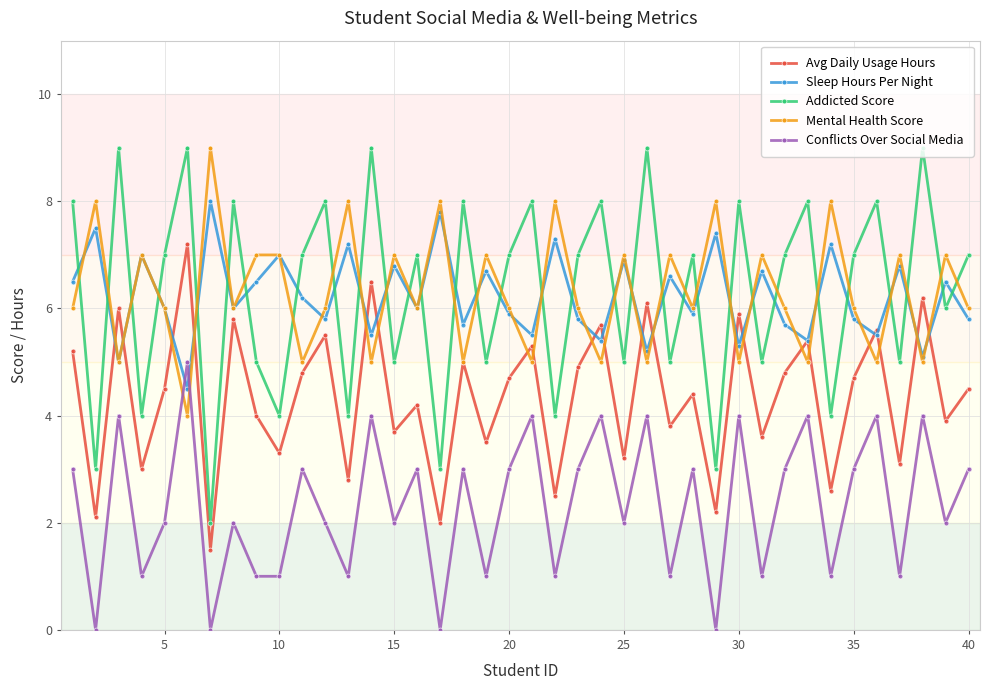

What is the difference between the second highest and minimum values in the Sleep Hours Per Night series?

3.3